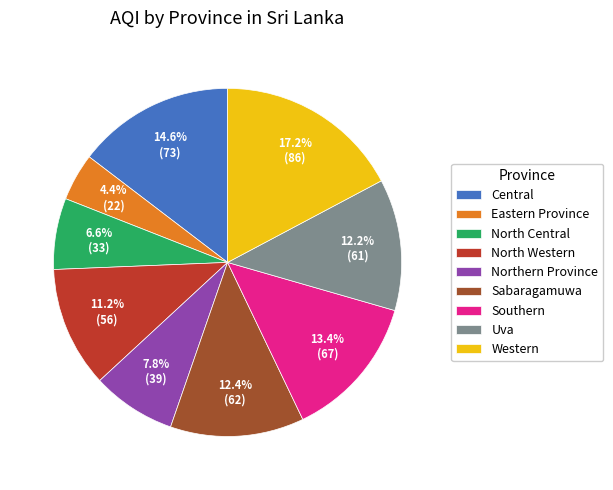

What is the ratio of the value at North Western to the value at North Central?

1.7